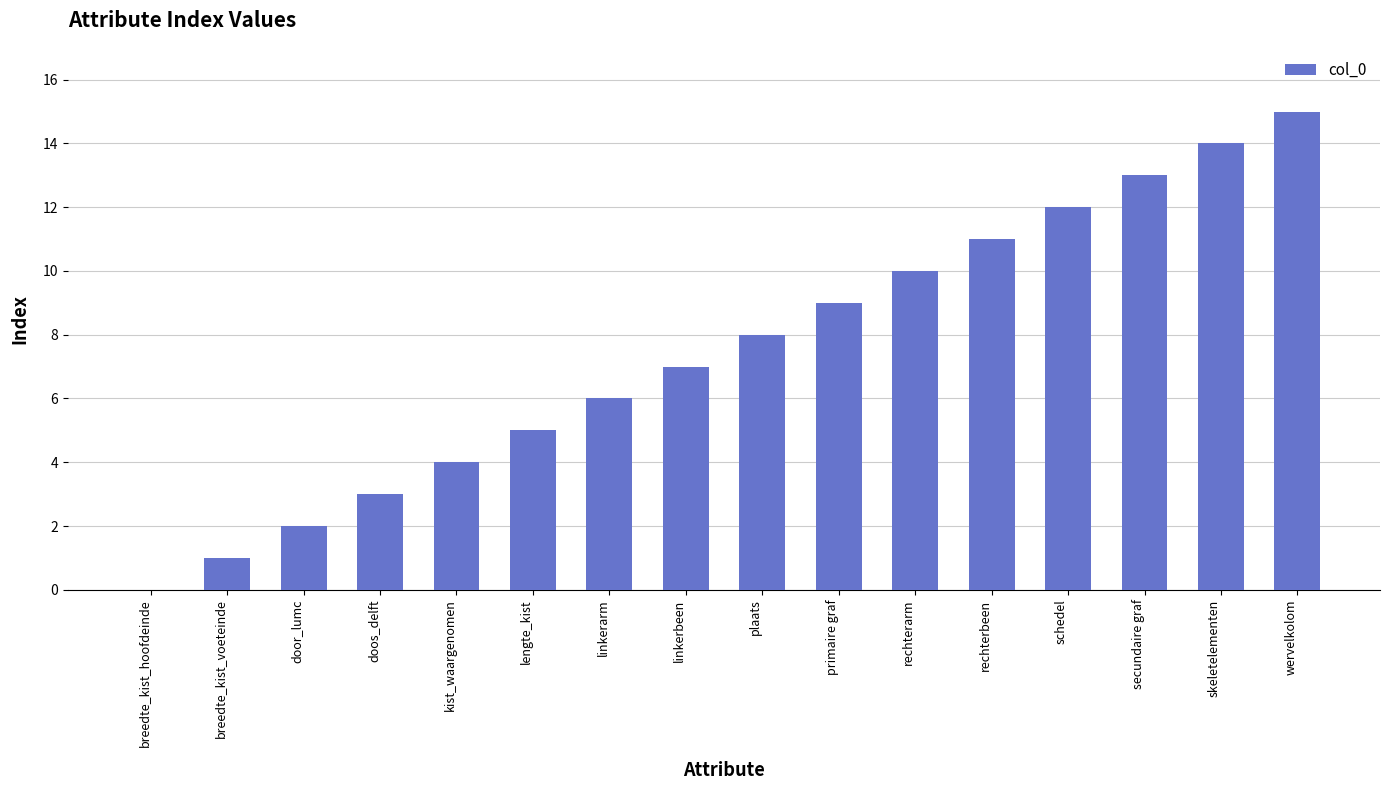

How many values are above zero?

15